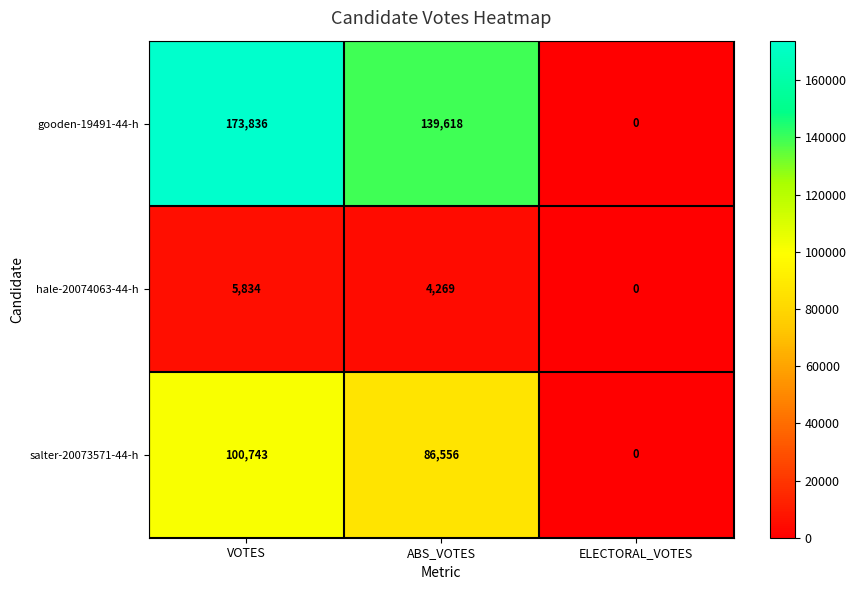

Rank the series by their average value, from highest to lowest.

gooden-19491-44-h, salter-20073571-44-h, hale-20074063-44-h